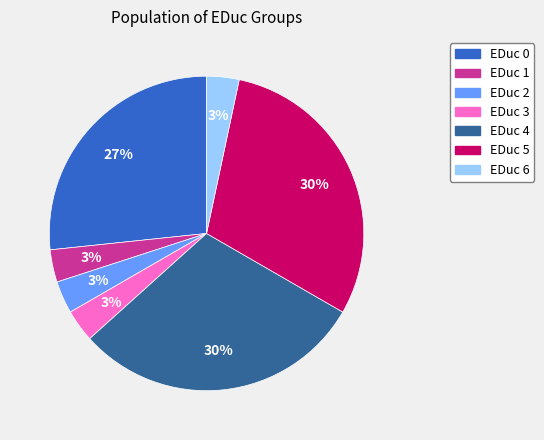

To the nearest percent, what percentage of the pie is EDuc 1?

3%